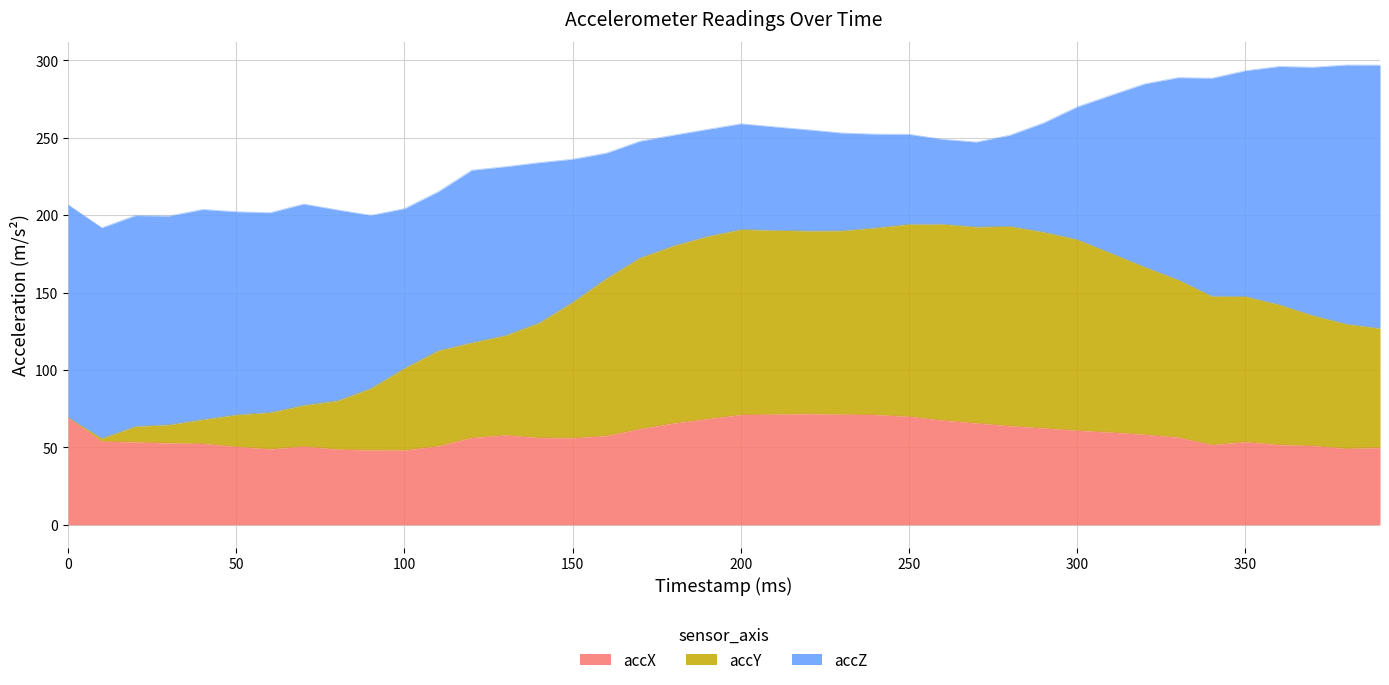

True or false: accY has a value of 272.6 at 270.

False